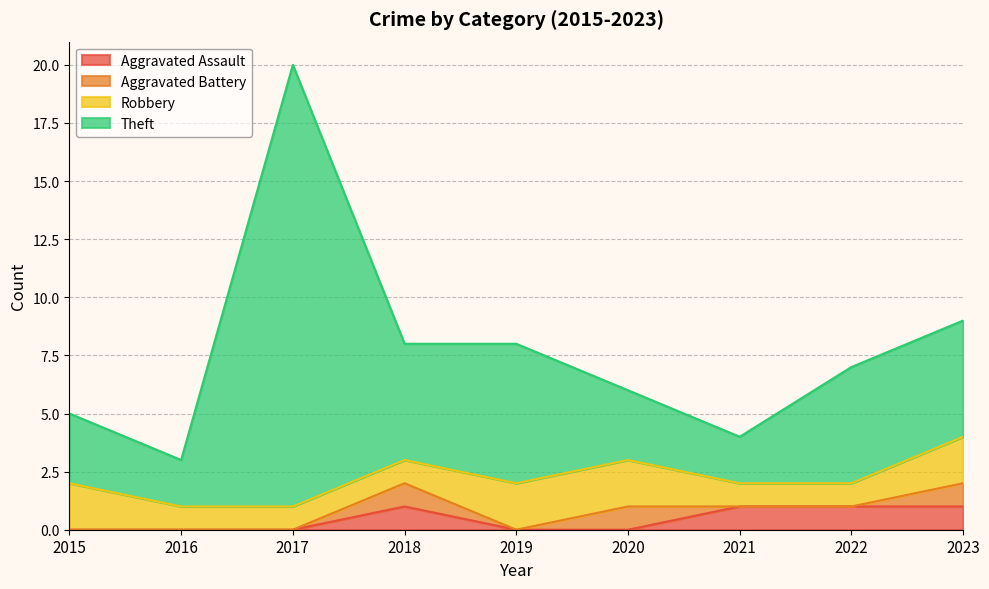

Which series changed the most between 2015 and 2021?

Aggravated Assault